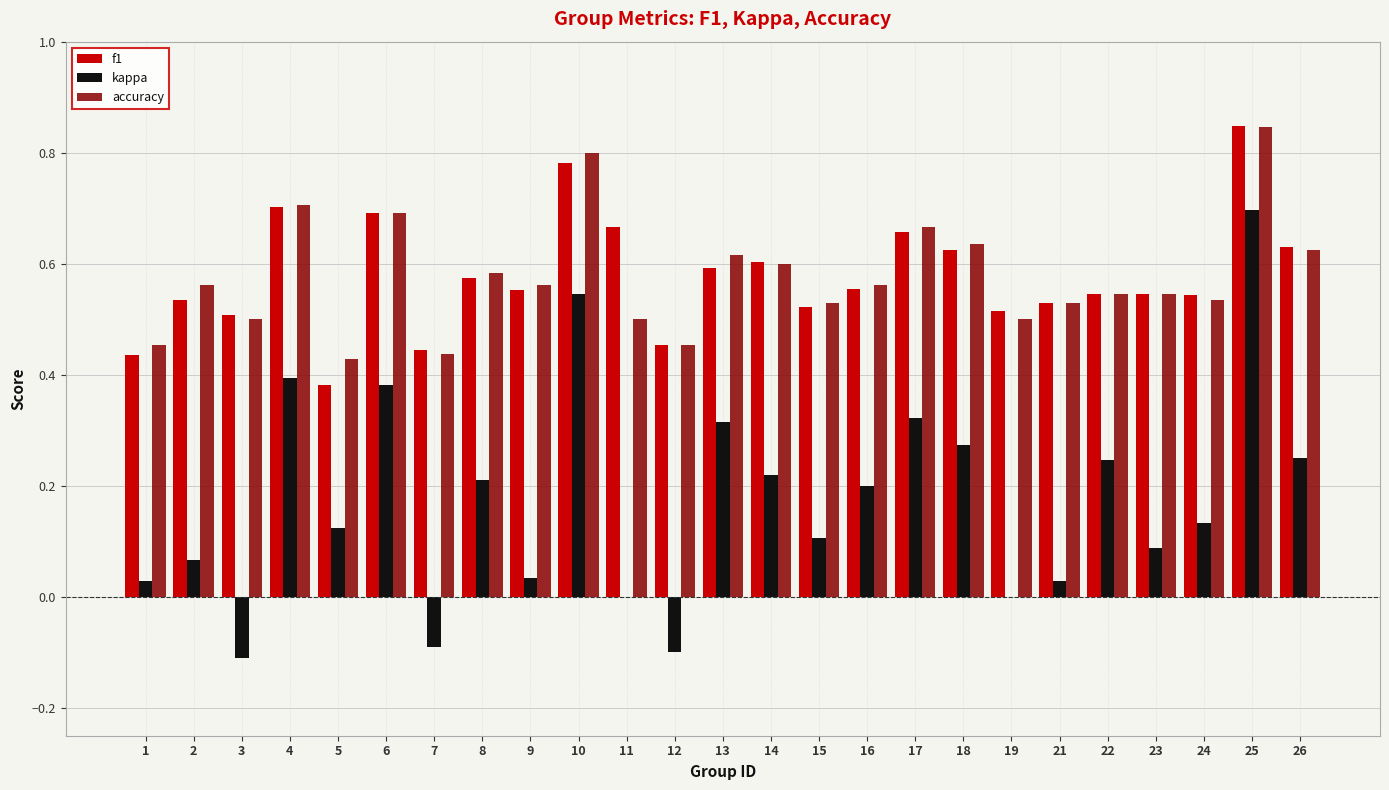

What is the sum of all accuracy values?

14.4